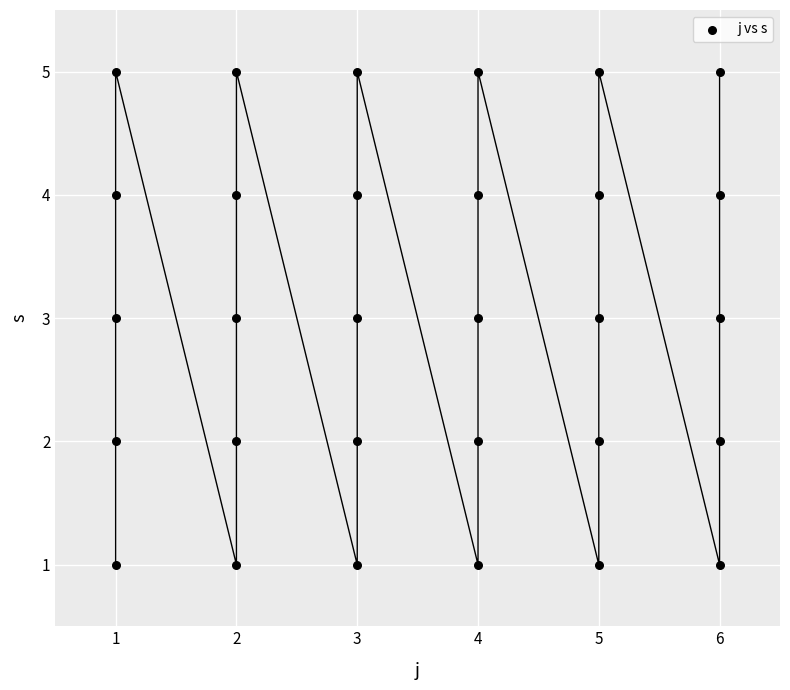

What is the range of X values (max minus min)?

5